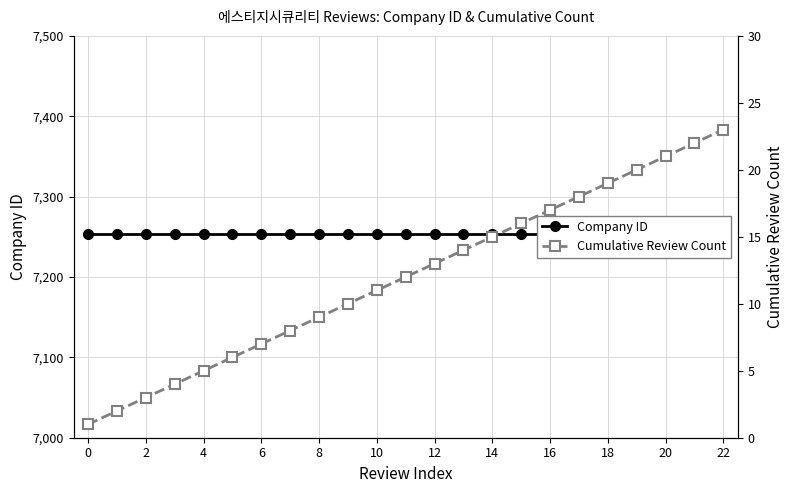

How many data points does each series have?

23